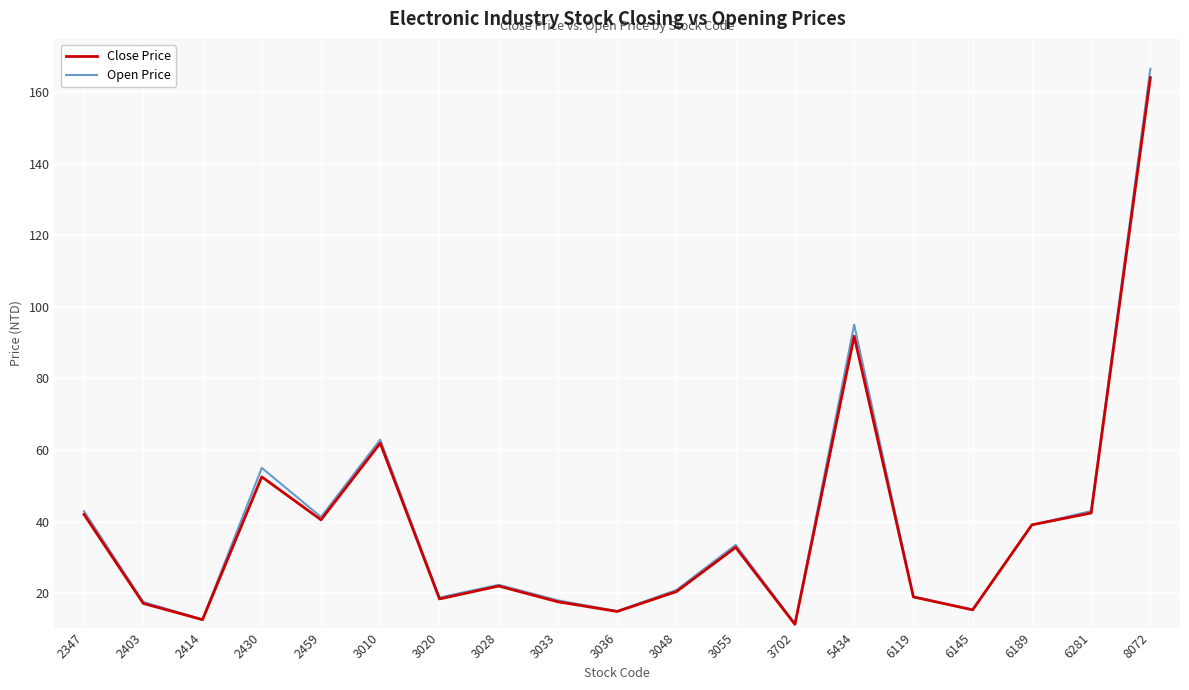

What is the sum of all Close Price values?

735.7